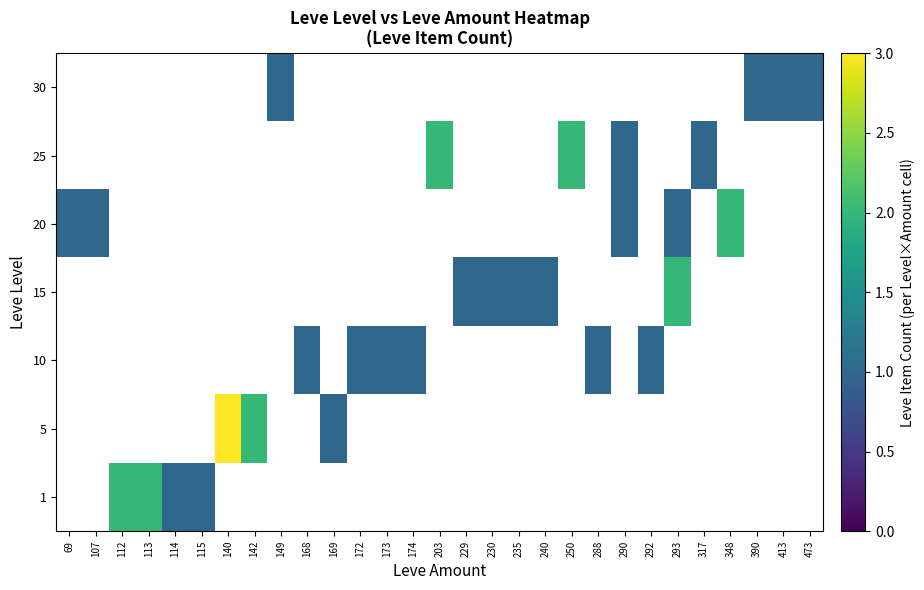

At which category is the sum across all series the highest?

140